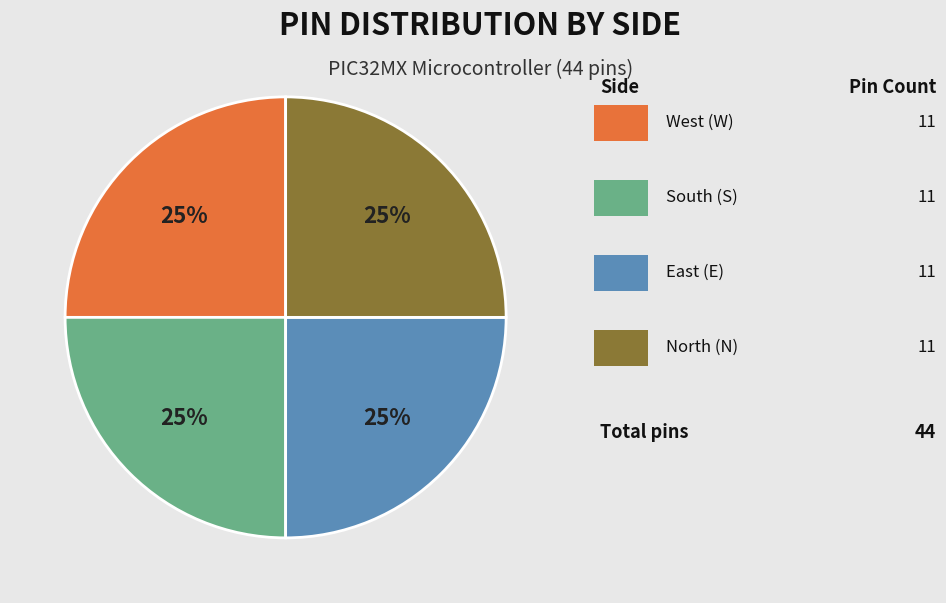

To the nearest percent, what is the average slice percentage?

25%